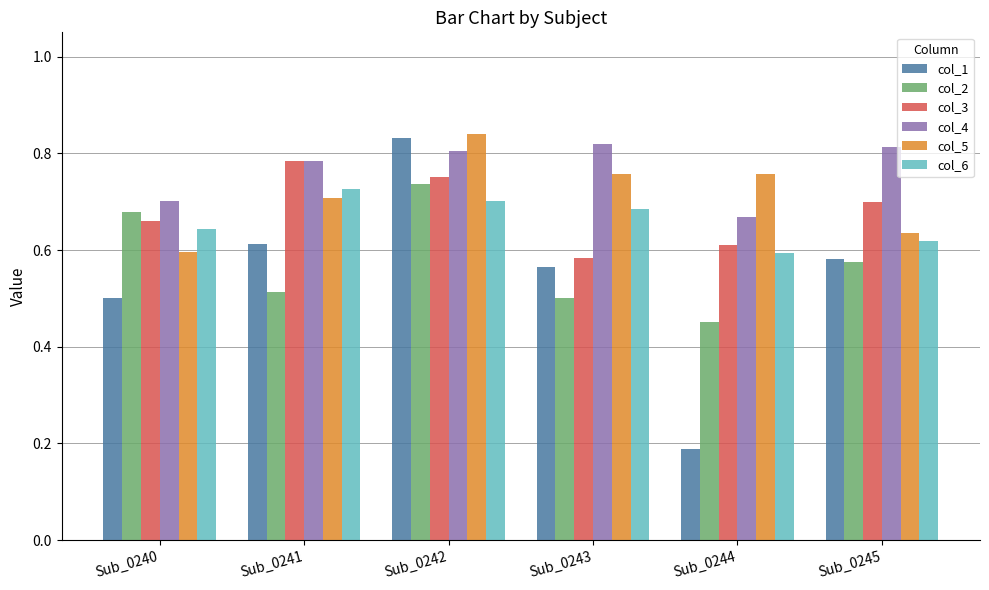

Which category has the lowest value across all series?

Sub_0244